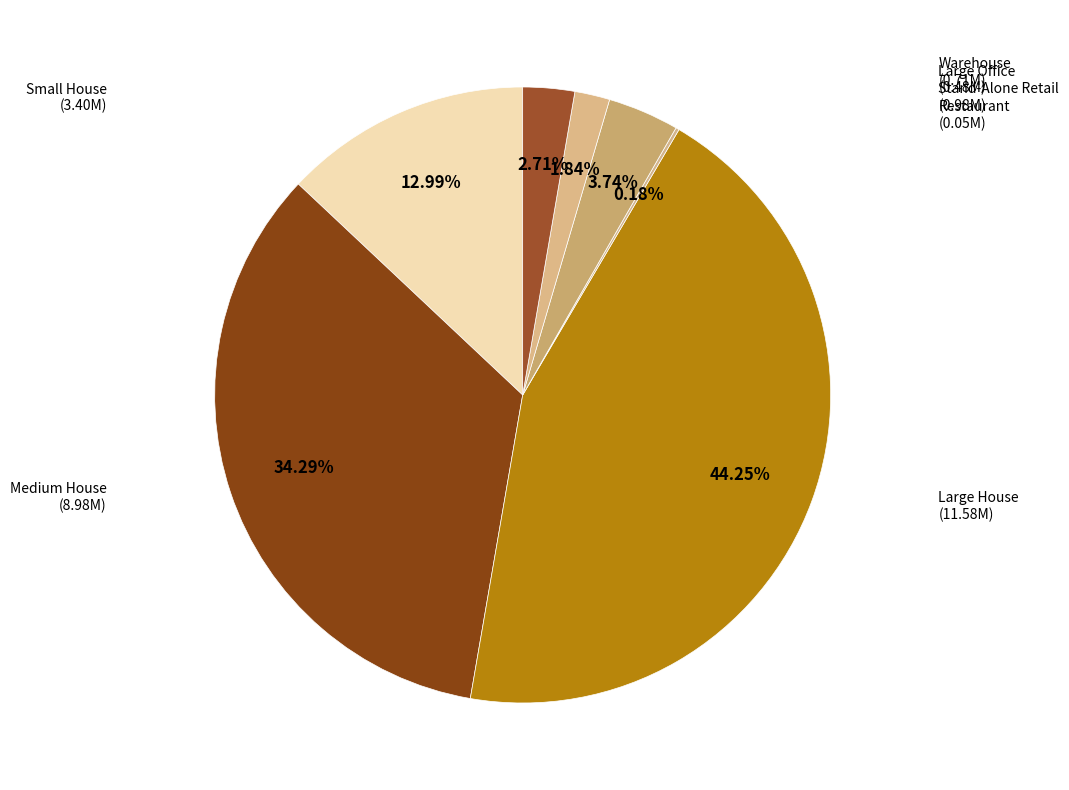

Combined, do Medium House and Small House account for over 50%?

No